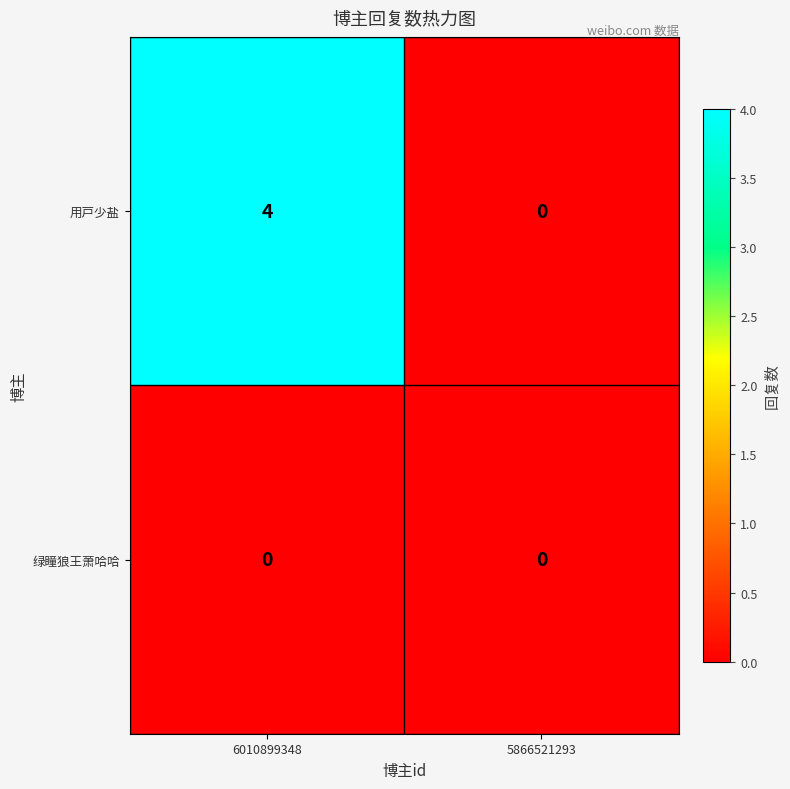

What is the sum of the 用戸少盐 values at 6010899348 and 5866521293?

4